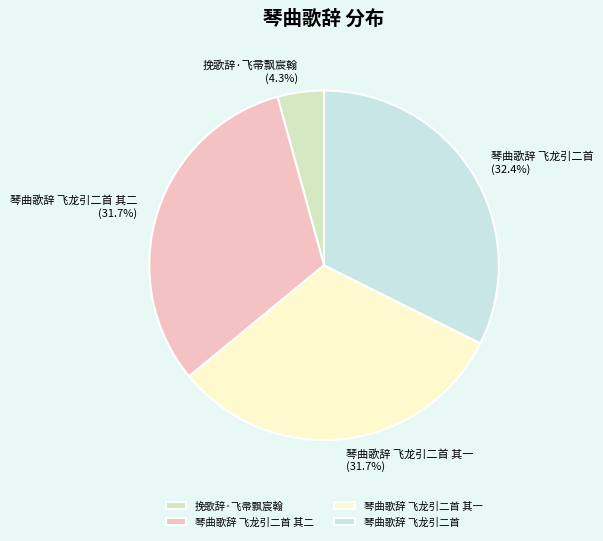

Which category has the biggest portion of the pie?

琴曲歌辞 飞龙引二首